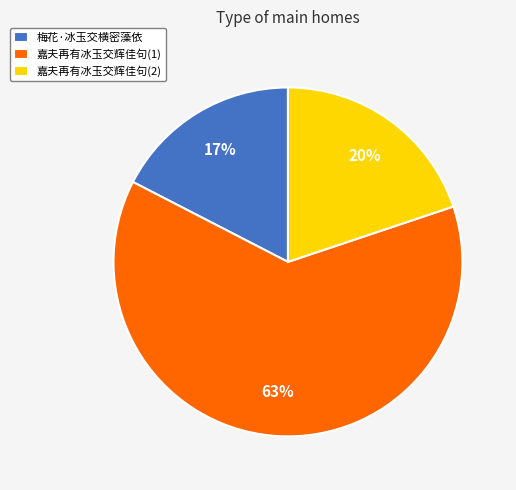

To the nearest percent, what is the combined percentage of 嘉夫再有冰玉交辉佳句(1) and 嘉夫再有冰玉交辉佳句(2)?

83%